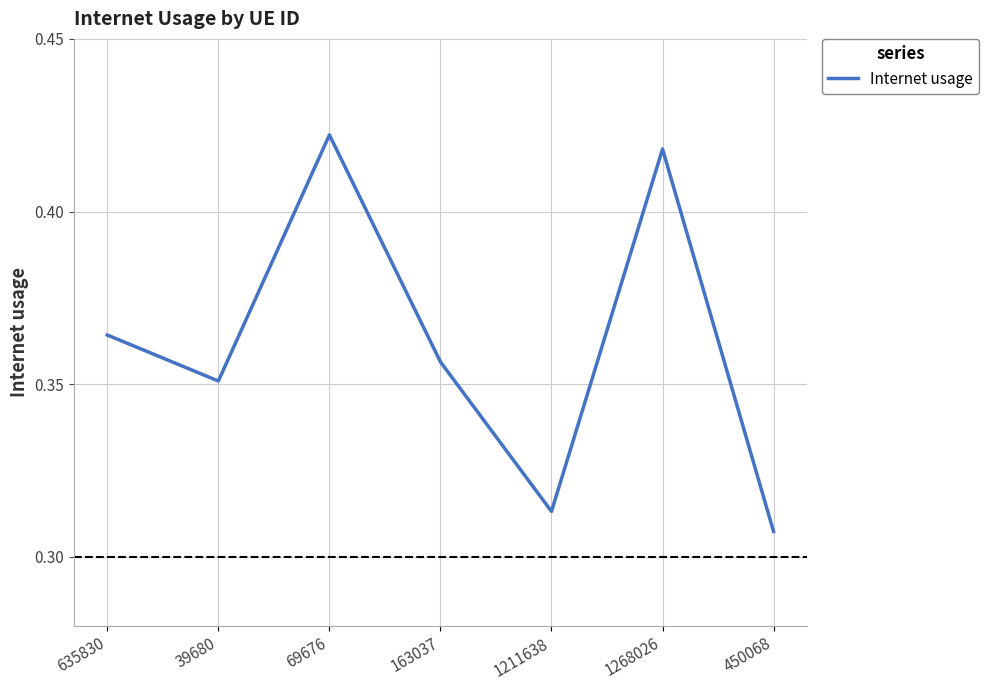

List the labels in order of value, smallest first.

450068, 1211638, 39680, 163037, 635830, 1268026, 69676